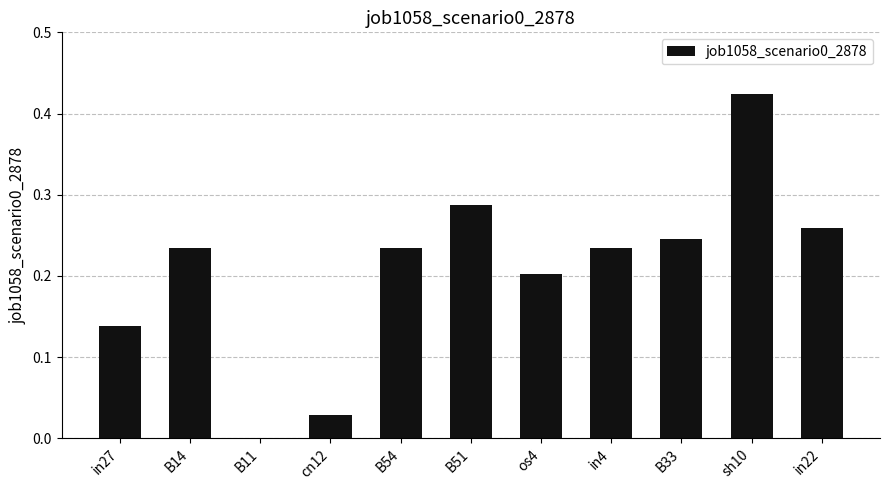

Which category has the highest value across all series?

sh10